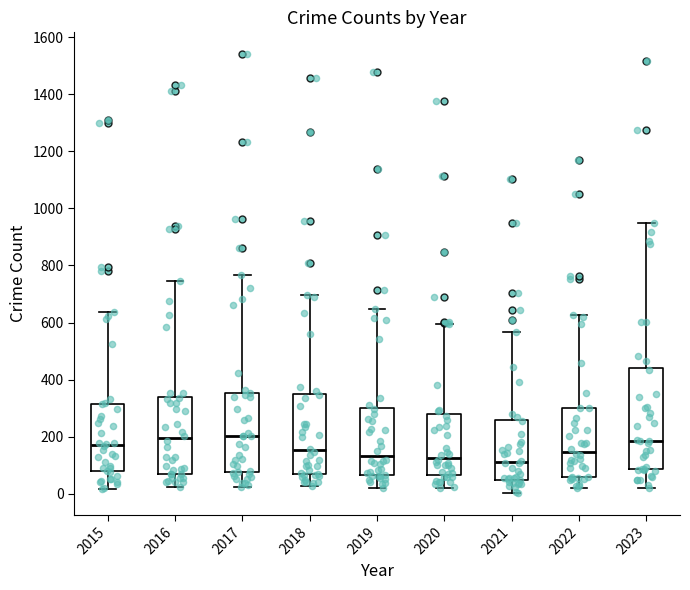

Reading left to right, transcribe this box plot: for each box, give where its median line is, the range the box spans, and where its two whiskers end, as read against the y-axis. The values are not printed on the chart, so give them approximately, as read against the axis.

2015: median 180, box 80 to 320, whiskers 20 to 640
2016: median 200, box 60 to 340, whiskers 20 to 740
2017: median 200, box 80 to 360, whiskers 20 to 760
2018: median 160, box 60 to 340, whiskers 20 to 700
2019: median 140, box 60 to 300, whiskers 20 to 640
2020: median 120, box 60 to 280, whiskers 20 to 600
2021: median 120, box 60 to 260, whiskers 0 to 560
2022: median 140, box 60 to 300, whiskers 20 to 620
2023: median 180, box 80 to 440, whiskers 20 to 940